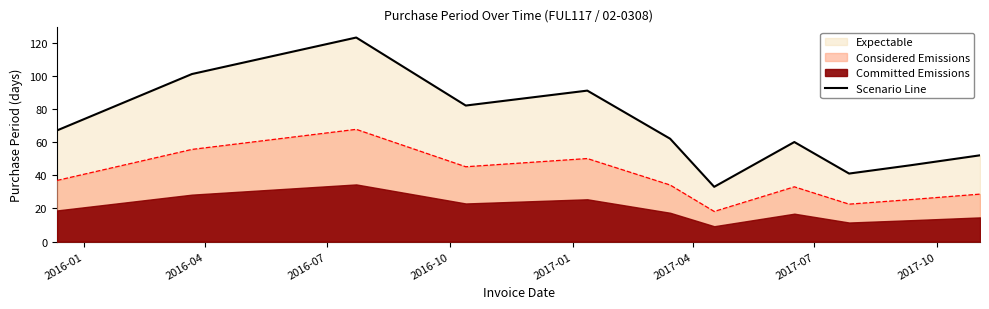

What is the lowest value of the Scenario Line series?

33.0